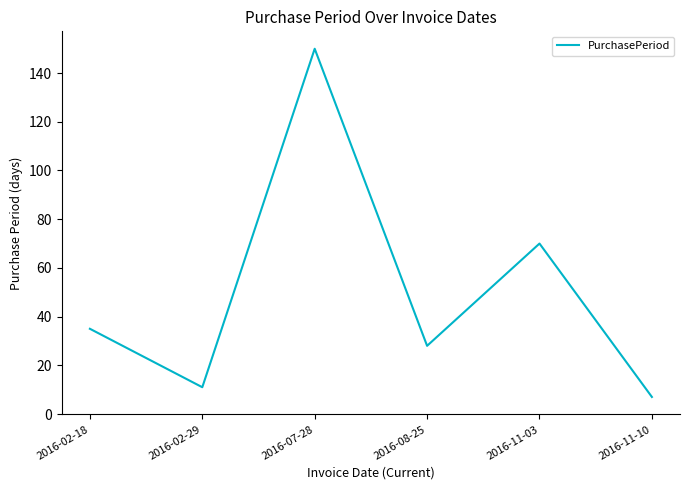

What is the sum of the values at 2016-07-28 and 2016-08-25?

178